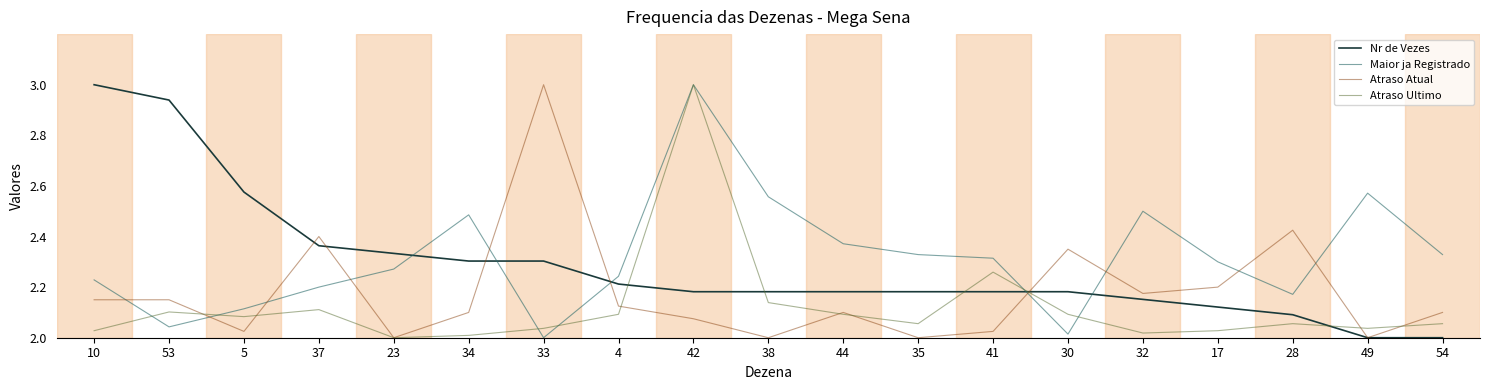

What is the total value across all series at 37?

9.1